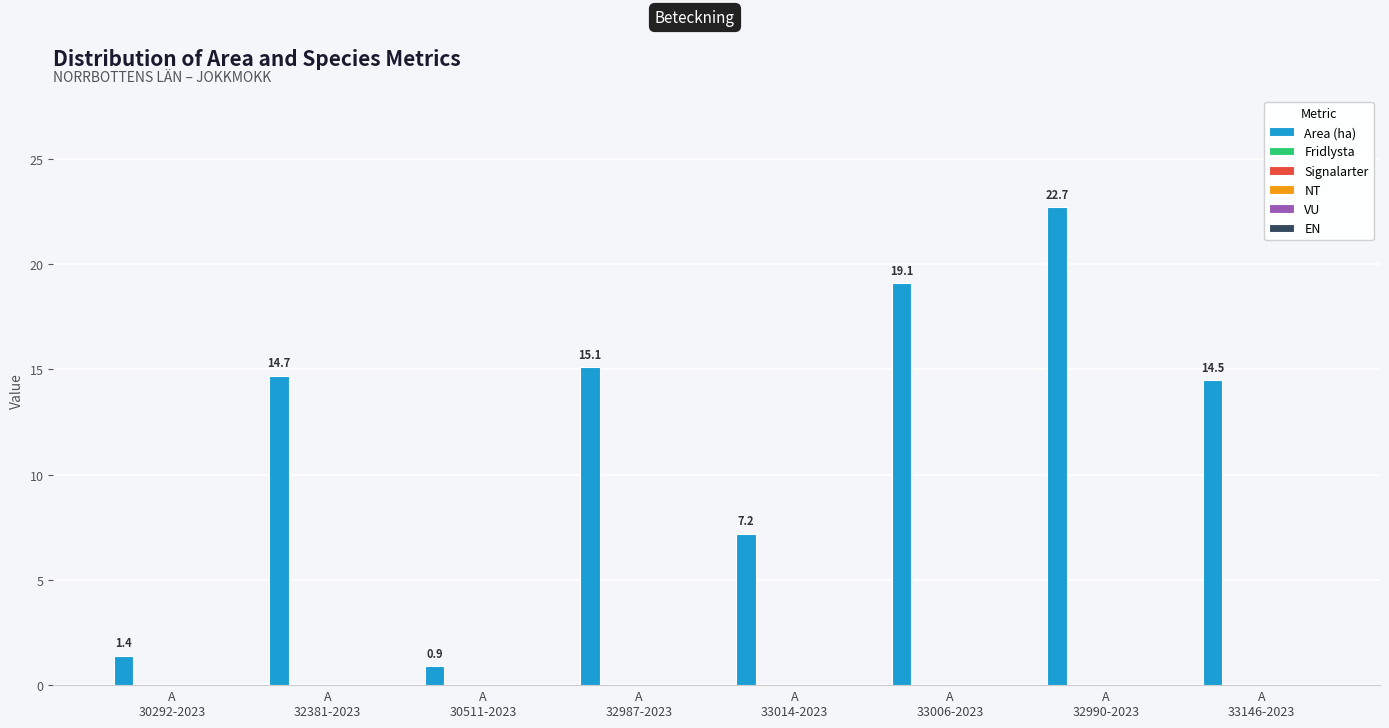

What is the value of the 4th bar from the left?

15.1